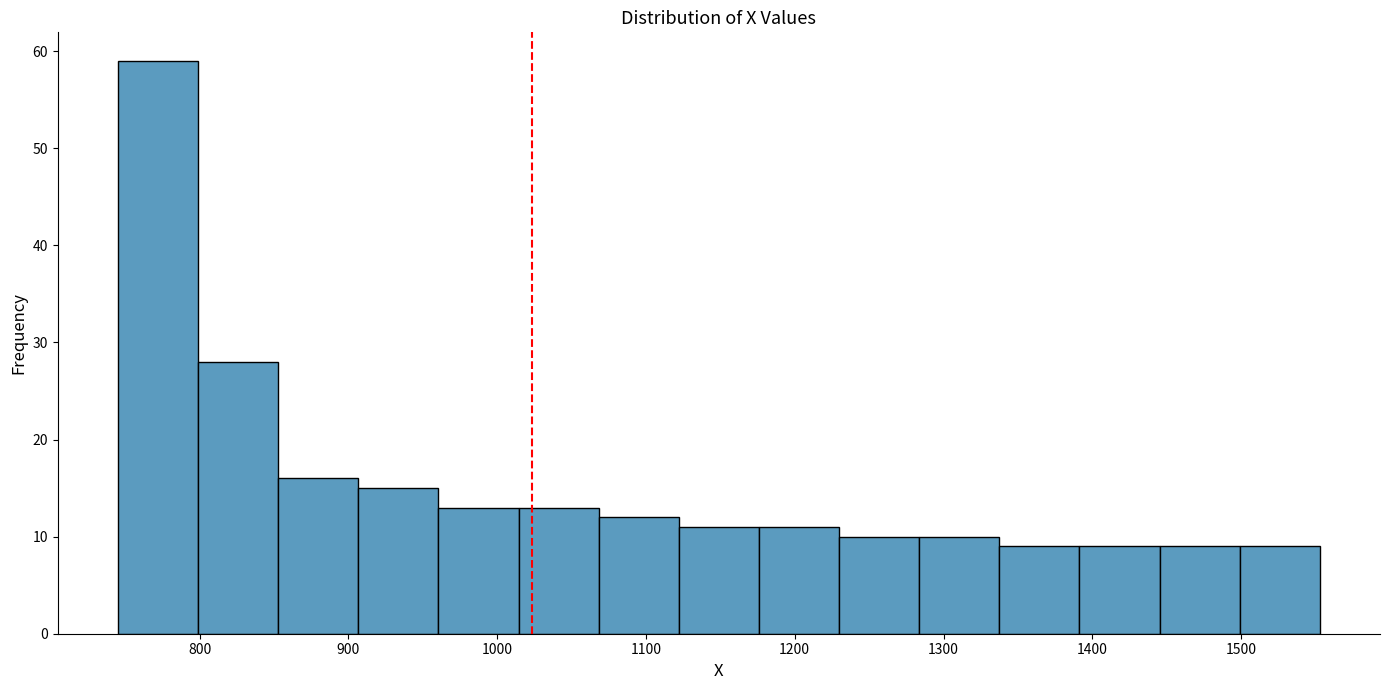

What is the height of the bar covering 1070 to 1120 on the x-axis? Neither the bar edges nor the heights are printed on the chart, so give them approximately, as read against the axes.

12